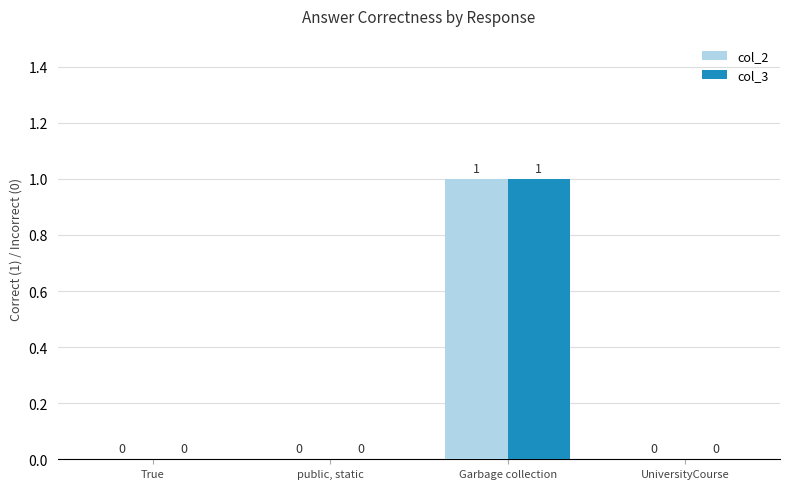

How many col_3 values are between 0 and 1?

4